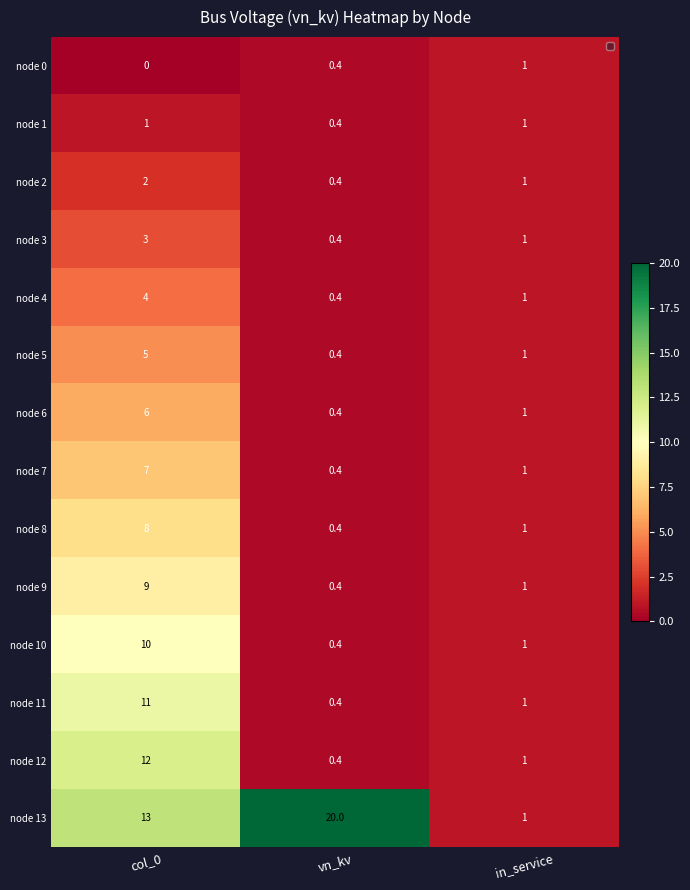

The node 3 series shows 1.3 at col_0. True or false?

False